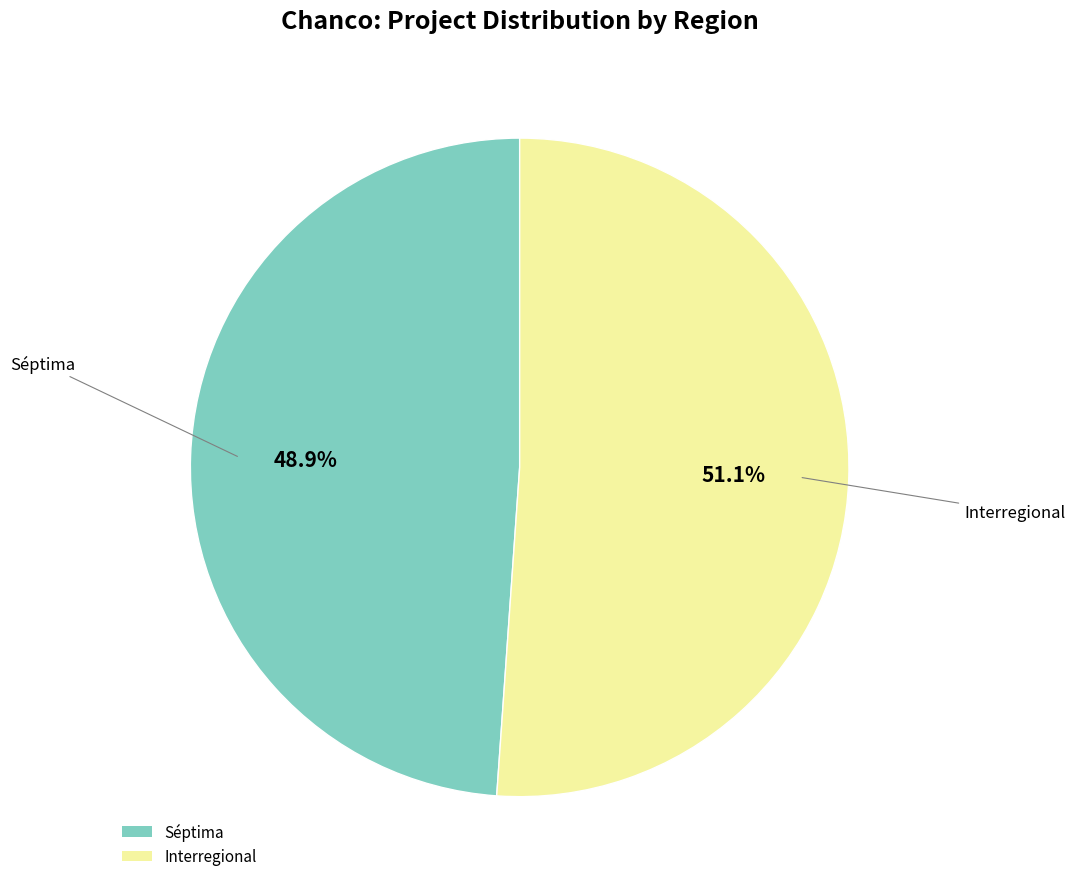

Combined, do Interregional and Séptima account for over 50%?

Yes